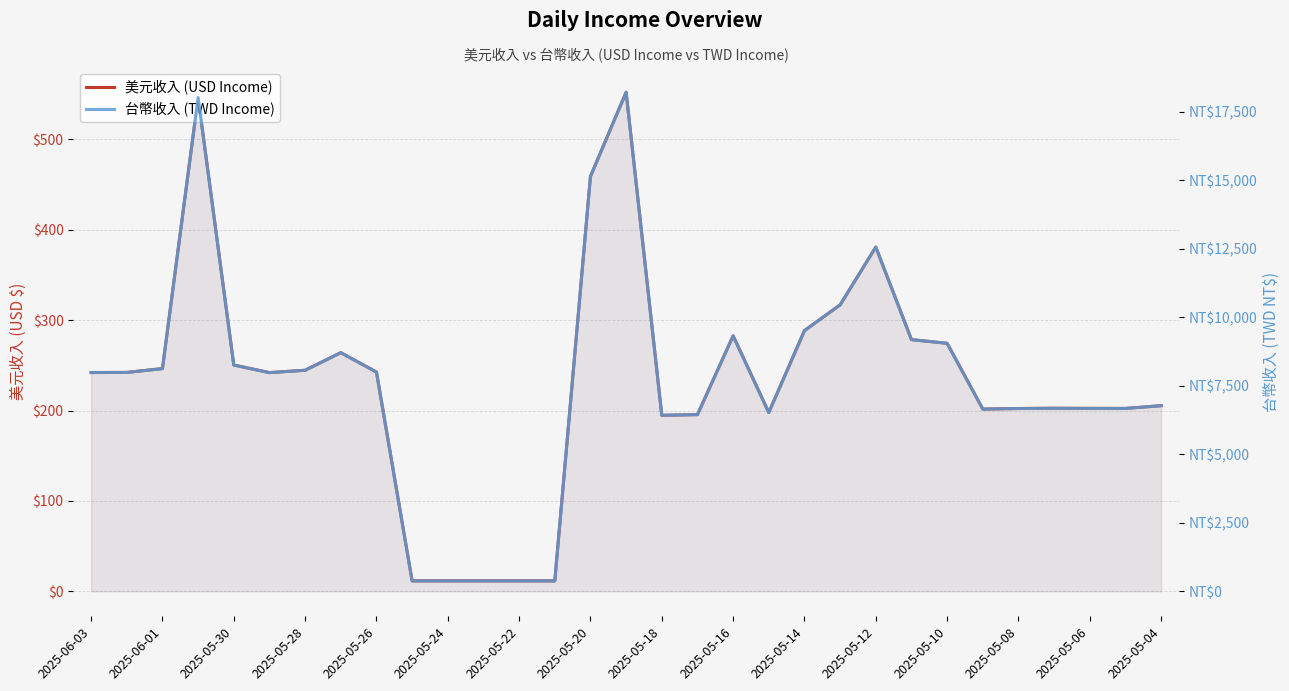

In 美元收入 (USD Income), how many points are lower than both neighbors (excluding endpoints)?

5